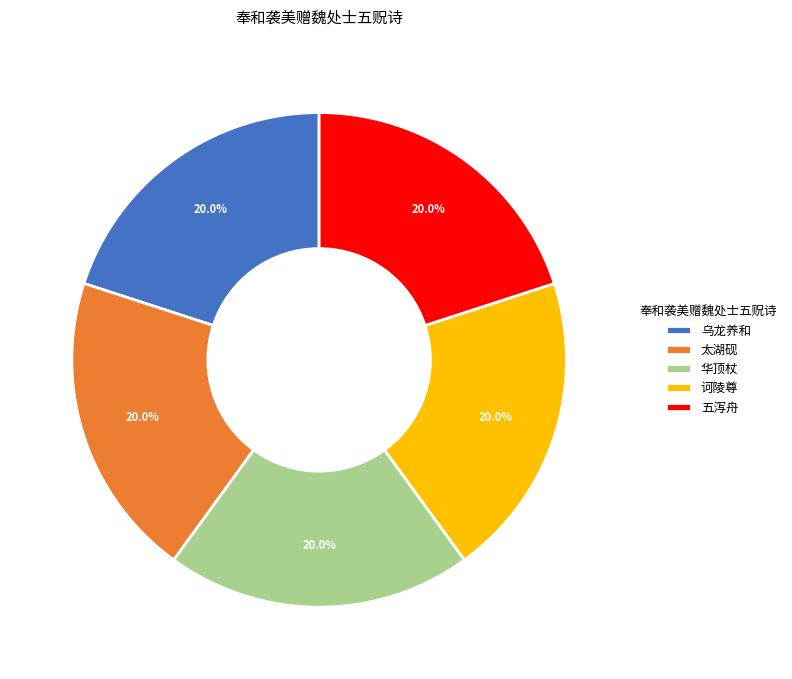

Is there any slice that represents more than half of the pie?

No